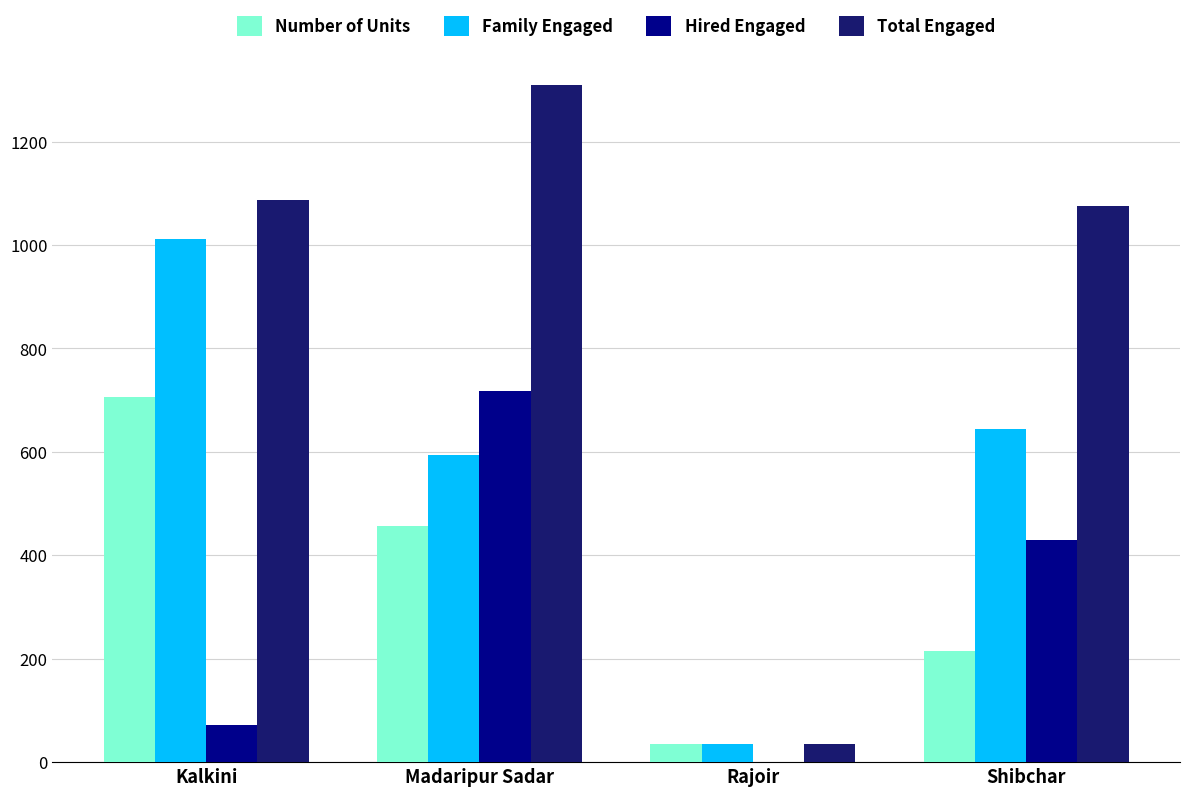

What is the average value of the Family Engaged series?

571